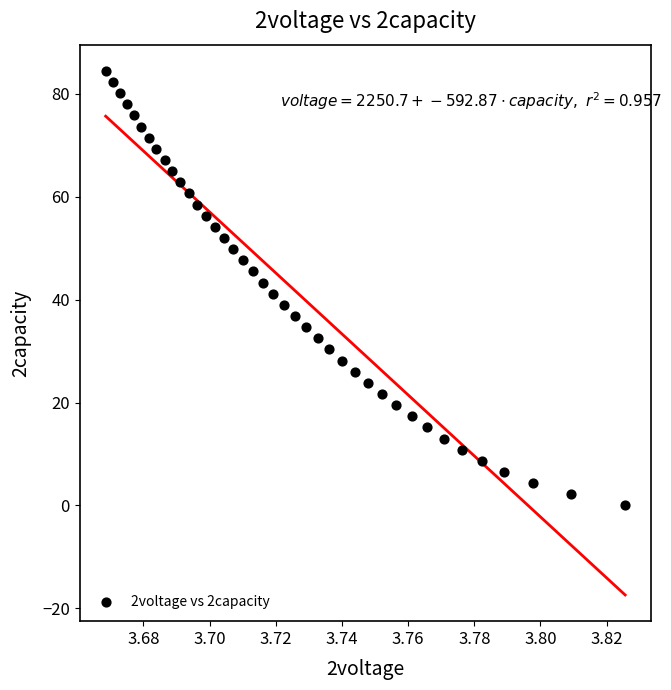

What is the range of Y values (max minus min)?

84.5